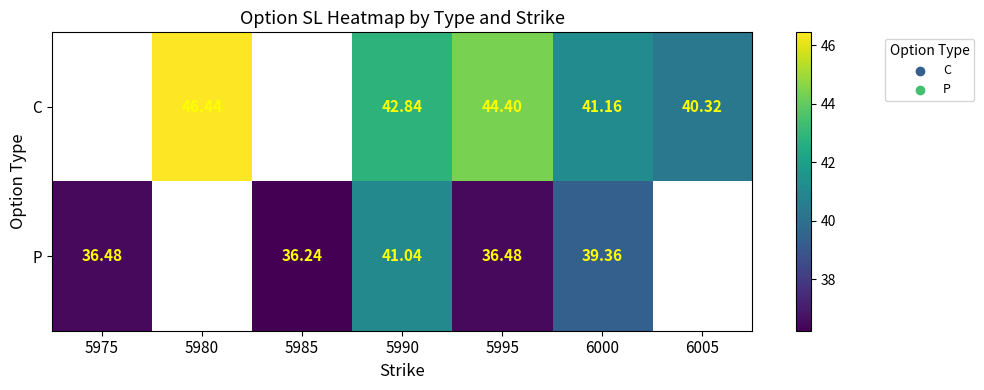

At which category does the chart reach its peak across all series?

5980